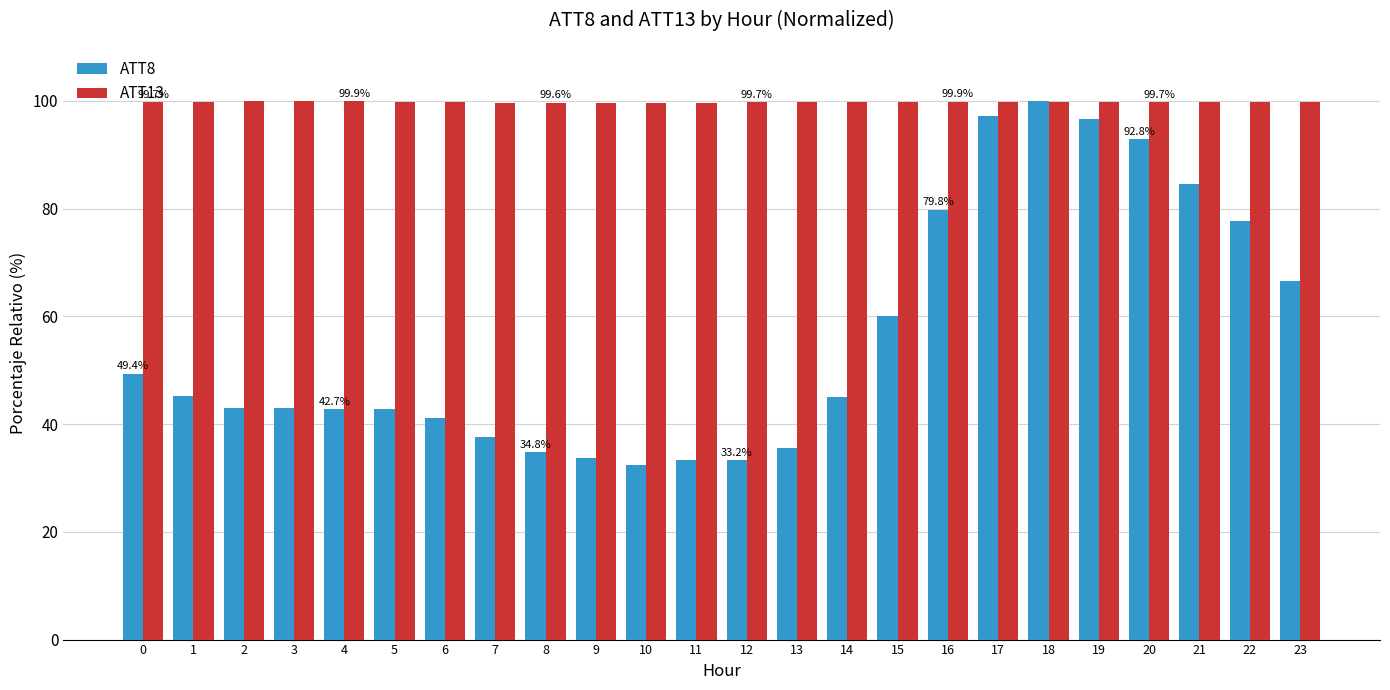

What is the difference between the second highest and minimum values in the ATT8 series?

64.7